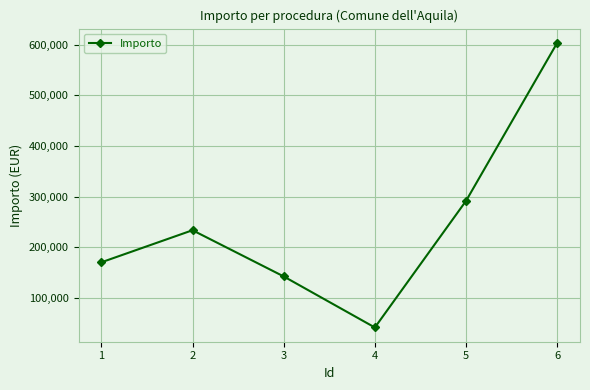

What is the value of the 3rd point from the left?

142080.8